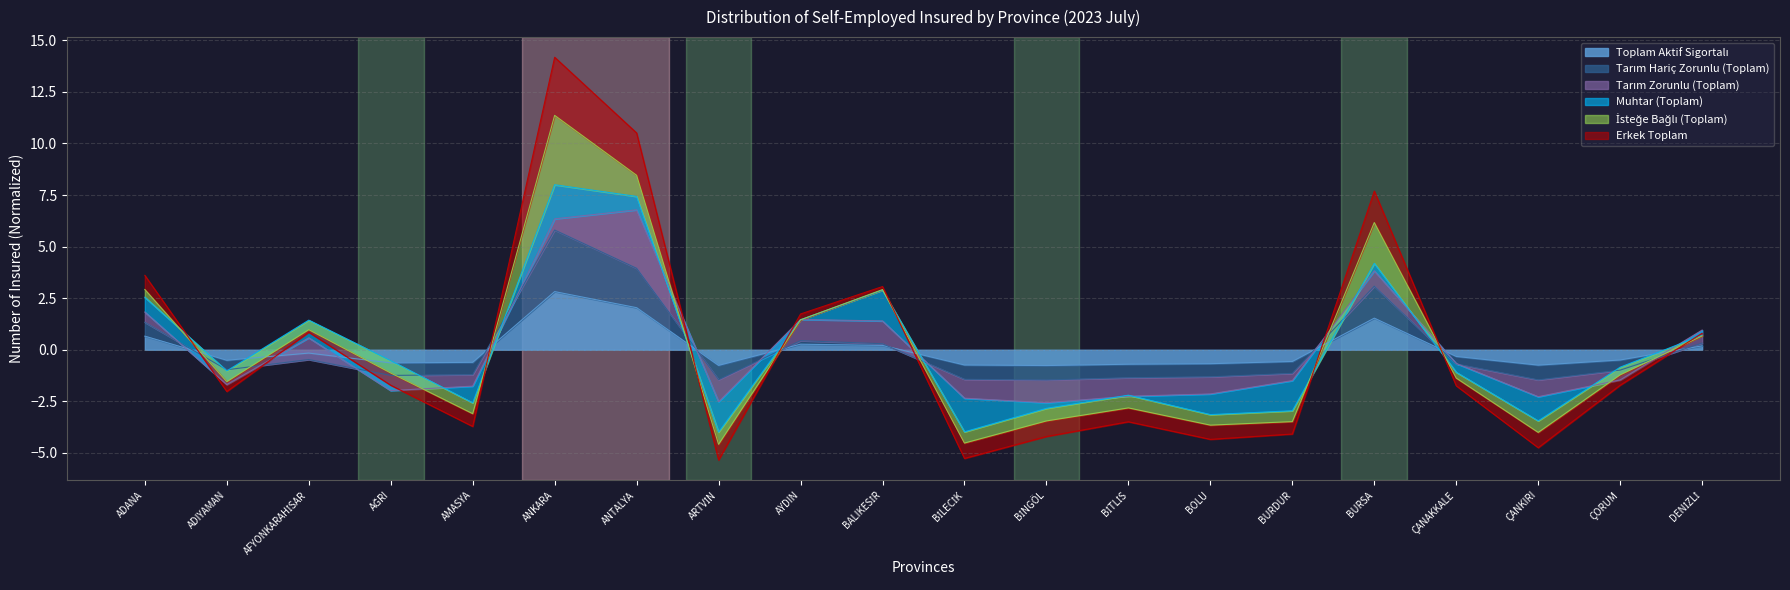

The value of Tarım Hariç Zorunlu (Toplam) at BALIKESİR is 0.3. True or false?

True